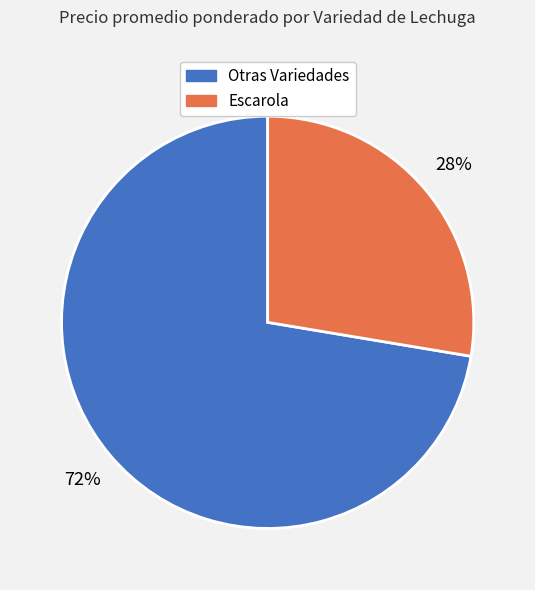

To the nearest percent, what is the average slice percentage?

50%